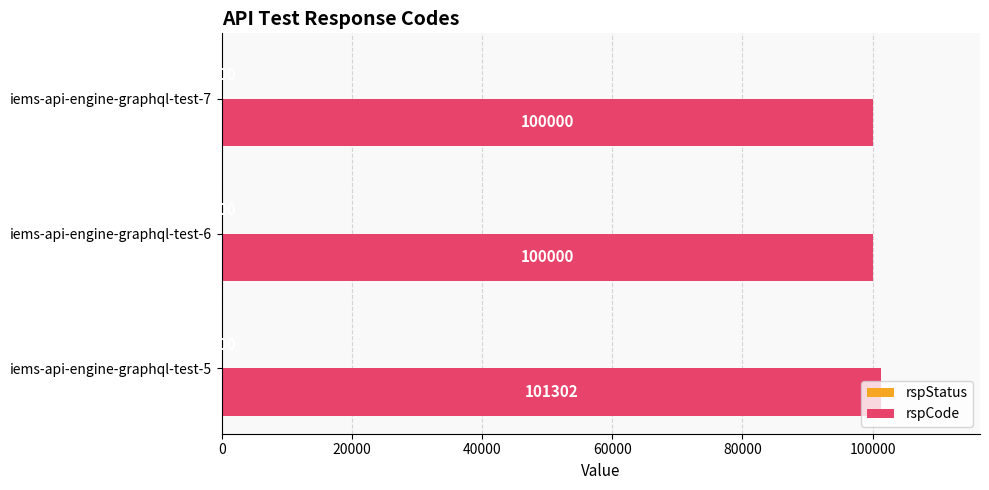

The value of rspCode at iems-api-engine-graphql-test-5 is 101302. True or false?

True